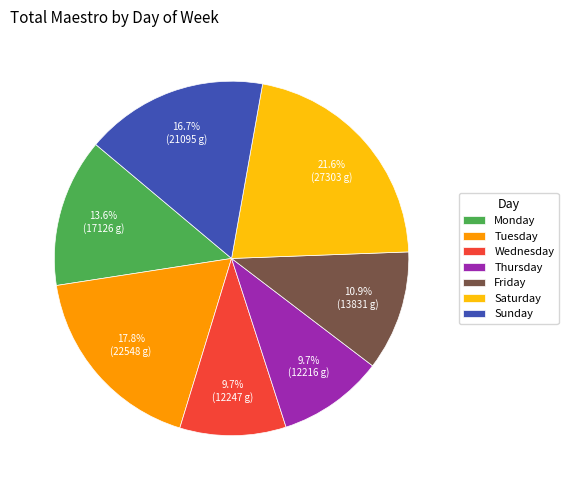

To the nearest percent, what percentage of the pie is Friday?

11%